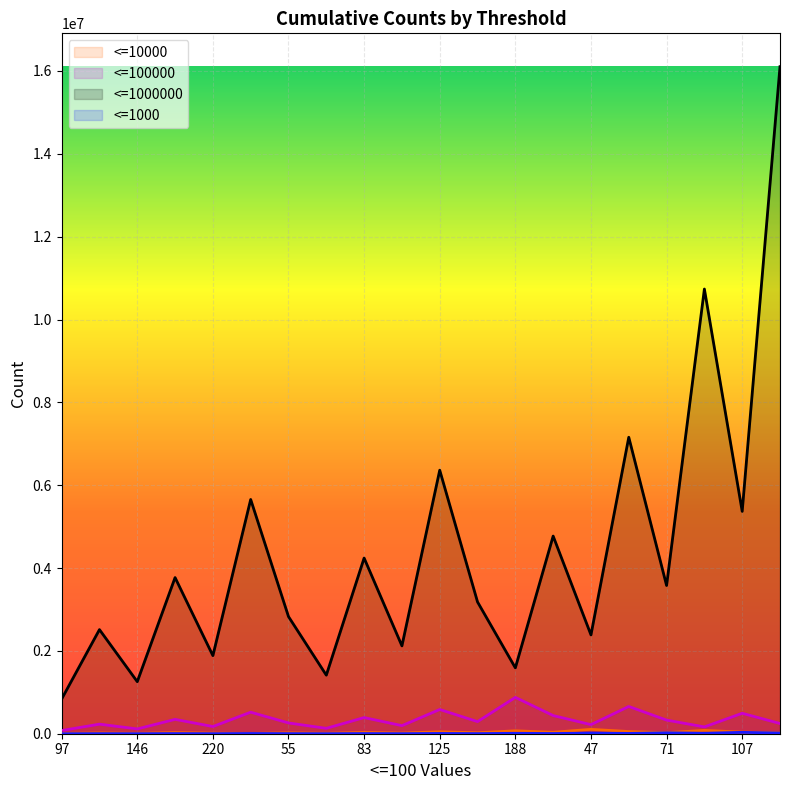

Where is the first local maximum for <=1000000?

292